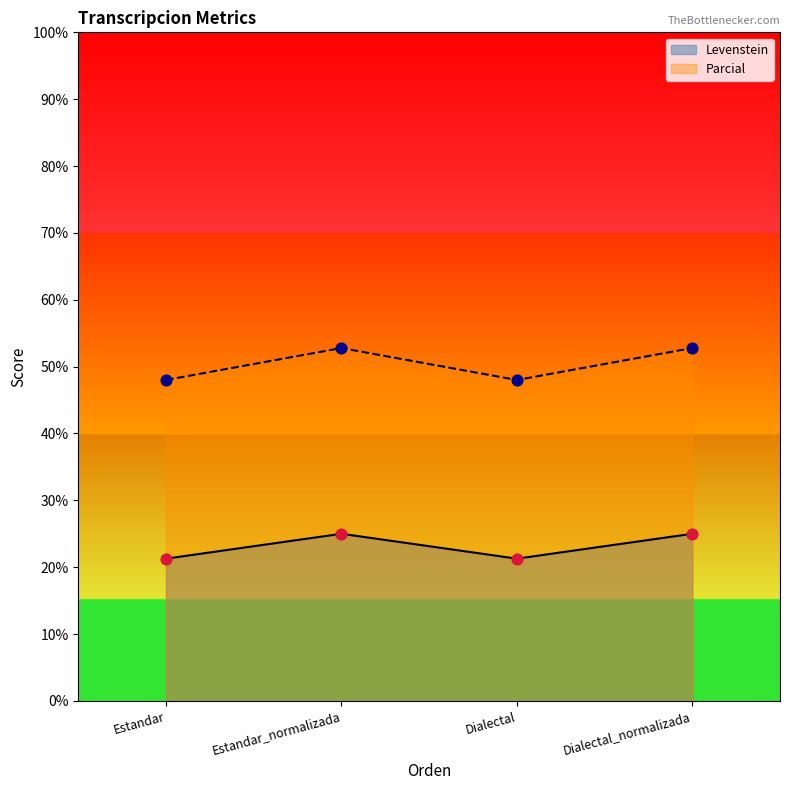

Which series reaches the maximum Y coordinate?

Parcial